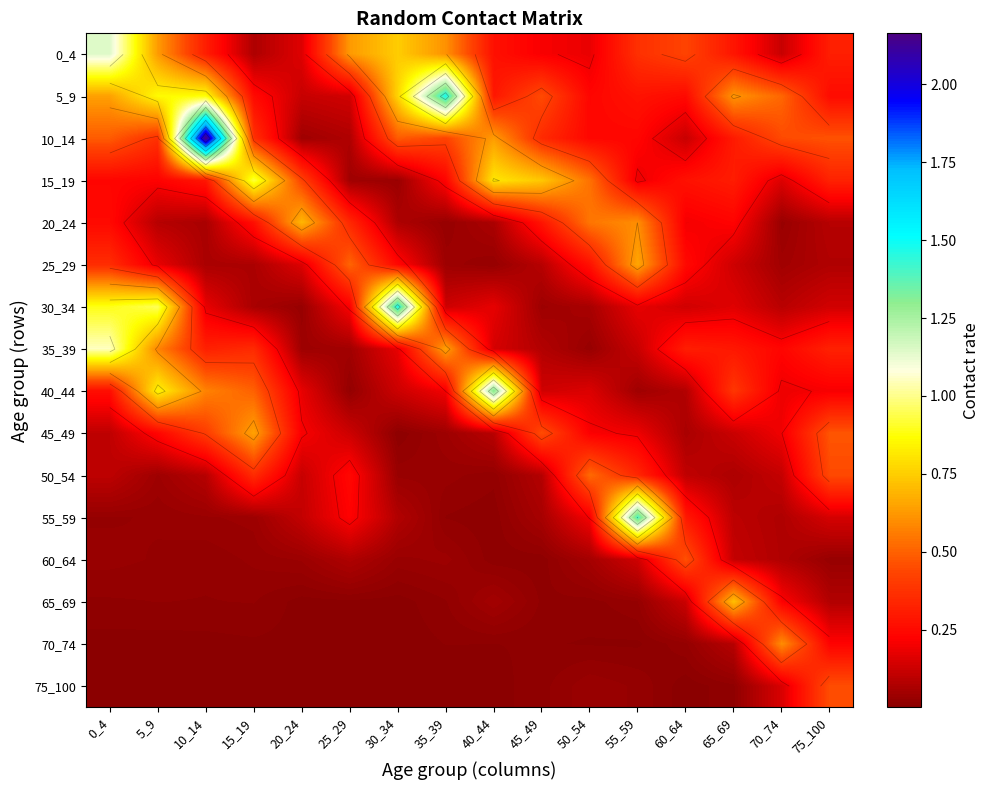

At which category is the sum across all series the highest?

0_4